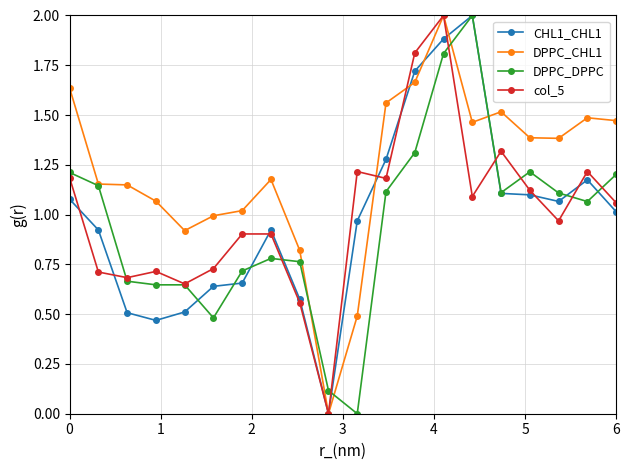

Which series has the largest total across all categories?

DPPC_CHL1